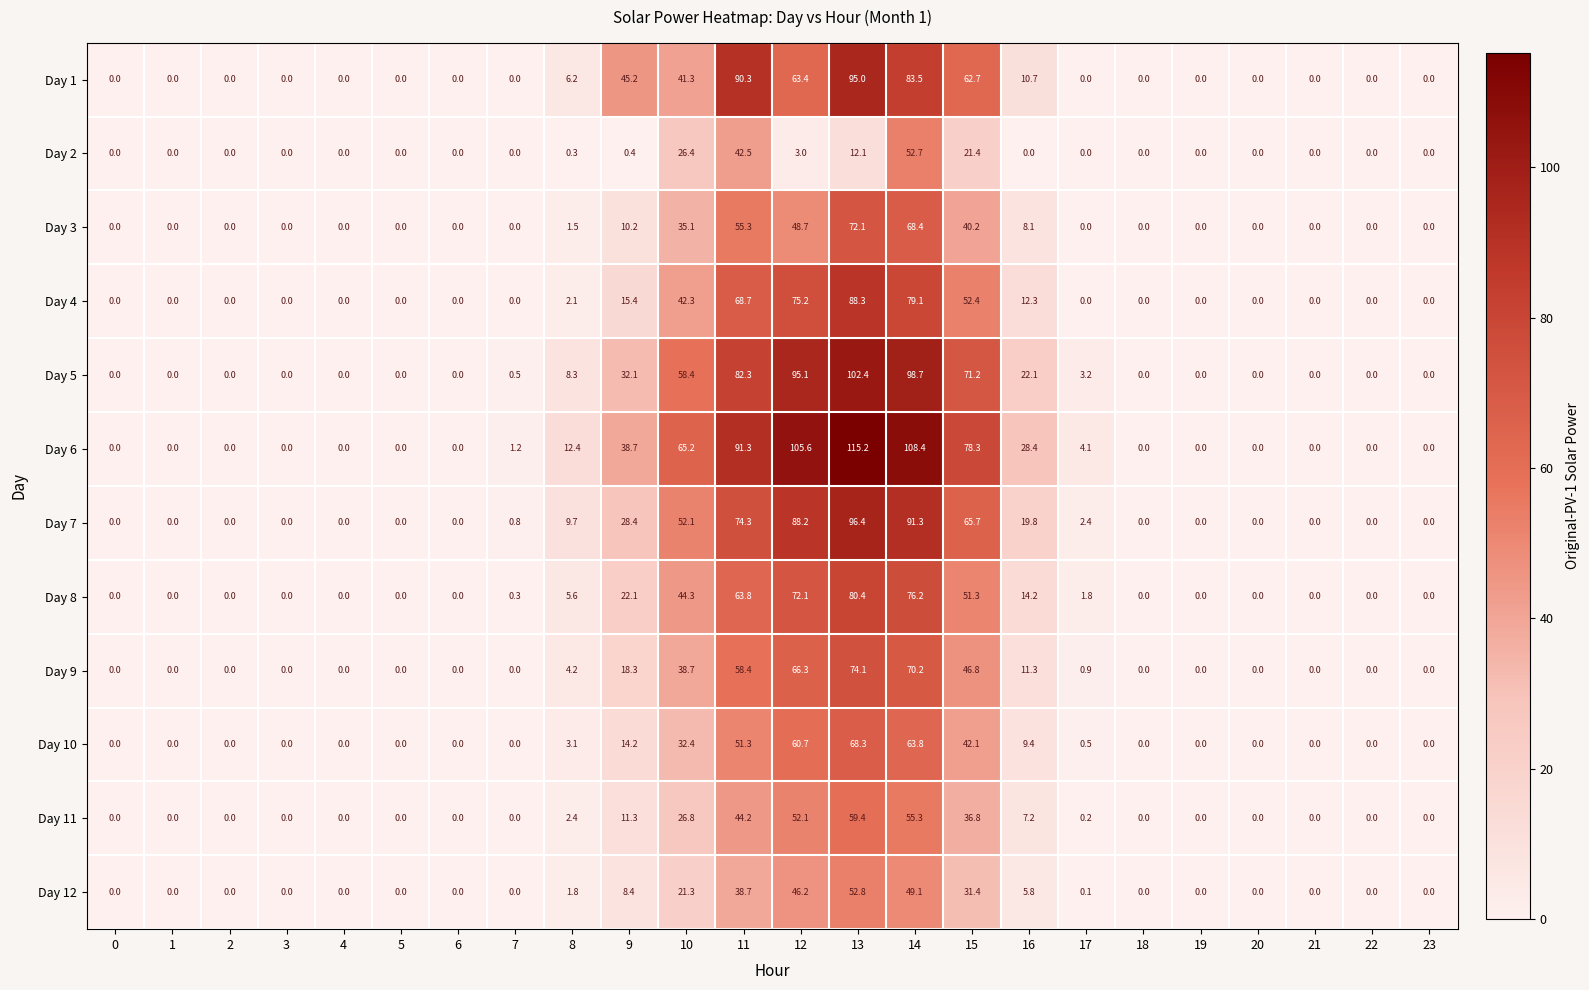

At which category does the chart reach its peak across all series?

13